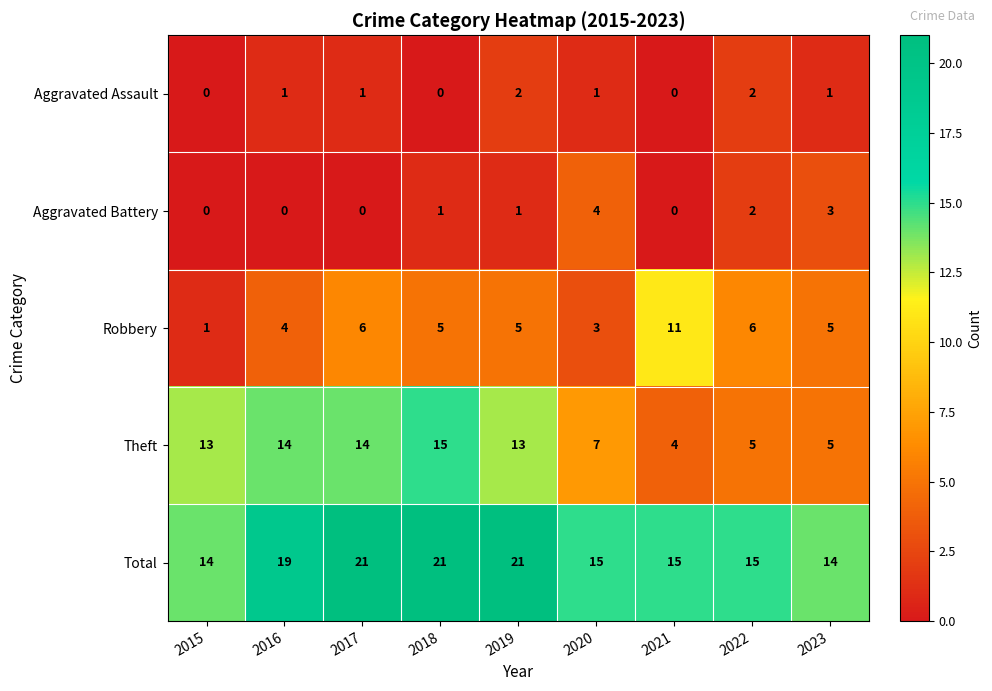

What is the maximum value shown in the chart?

21